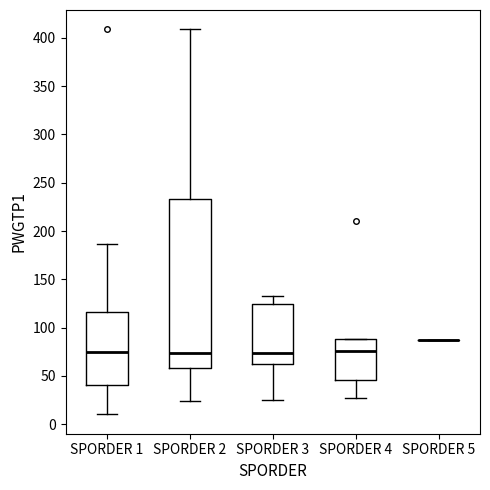

Comparing the boxes themselves (not the whiskers), which one is the tallest?

SPORDER 2